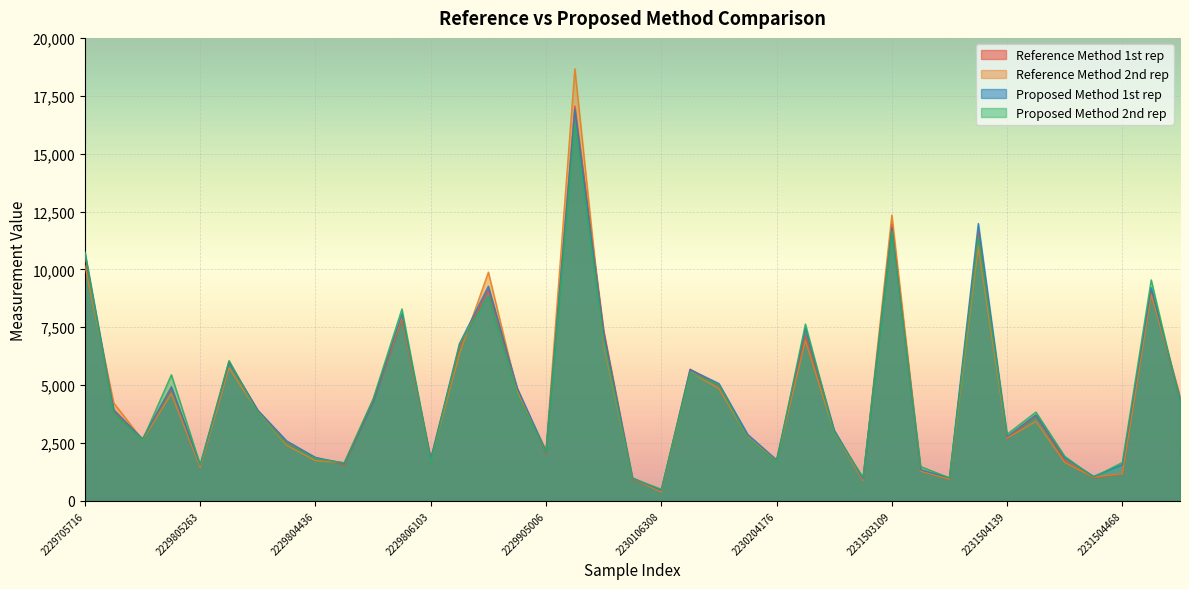

What is the minimum value for Reference Method 2nd rep?

383